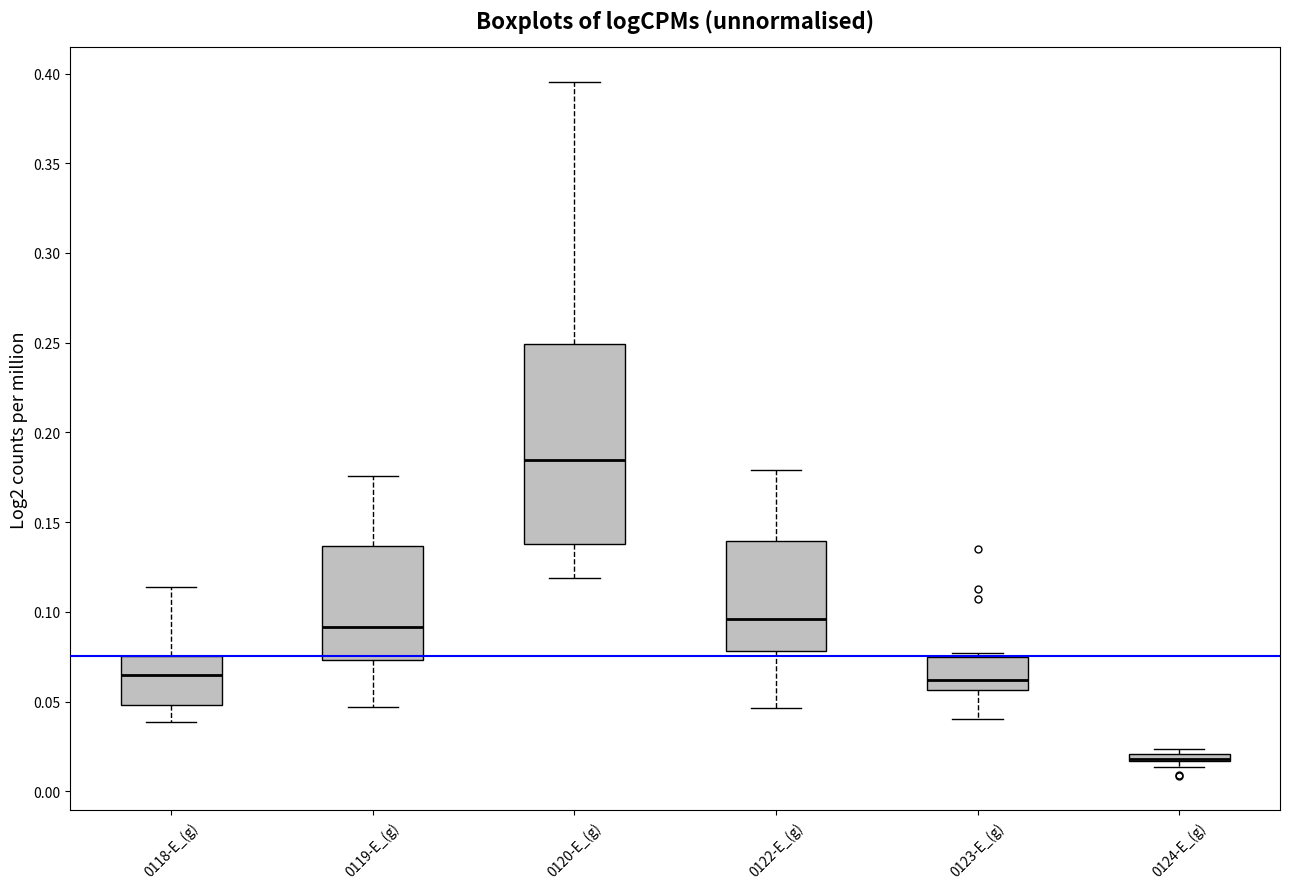

Where does the upper whisker of the box for 0118-E_(g) end on the y-axis? The values are not printed on the chart, so give them approximately, as read against the axis.

0.115